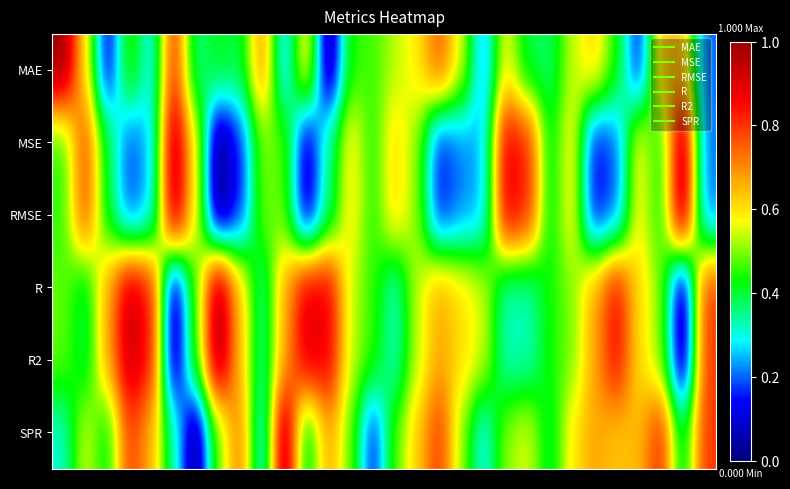

Reading left to right, list all the values displayed in this chart.

MAE: 1.0	0.6	0.1	0.5	0.3	0.8	0.3	0.4	0.4	0.7	0.2	0.6	0.0	0.5	0.5	0.5	0.6	0.8	0.6	0.2	0.6	0.4	0.4	0.5	0.6	0.4	0.1	0.6	0.6	0.2
MSE: 0.4	0.8	0.4	0.2	0.3	1.0	0.6	0.0	0.2	0.5	0.5	0.1	0.4	0.6	0.4	0.6	0.5	0.1	0.2	0.2	0.9	0.8	0.4	0.6	0.1	0.2	0.6	0.4	1.0	0.2
RMSE: 0.4	0.8	0.4	0.2	0.3	1.0	0.6	0.0	0.2	0.5	0.5	0.1	0.4	0.6	0.4	0.6	0.5	0.1	0.2	0.2	0.9	0.8	0.4	0.6	0.1	0.2	0.6	0.4	1.0	0.2
R: 0.5	0.4	0.7	0.9	0.8	0.0	0.5	1.0	0.6	0.3	0.7	0.9	0.9	0.5	0.5	0.3	0.5	0.7	0.6	0.5	0.3	0.3	0.4	0.5	0.7	0.9	0.6	0.5	0.0	0.8
R2: 0.5	0.4	0.7	0.9	0.8	0.0	0.5	1.0	0.6	0.3	0.7	0.9	0.9	0.5	0.5	0.3	0.5	0.7	0.6	0.5	0.3	0.3	0.4	0.5	0.7	0.9	0.6	0.5	0.0	0.8
SPR: 0.3	0.6	0.4	0.8	0.7	0.3	0.0	0.5	0.7	0.2	1.0	0.4	0.7	0.5	0.1	0.5	0.6	0.8	0.5	0.3	0.5	0.6	0.4	0.6	0.7	0.6	0.6	0.8	0.4	0.8